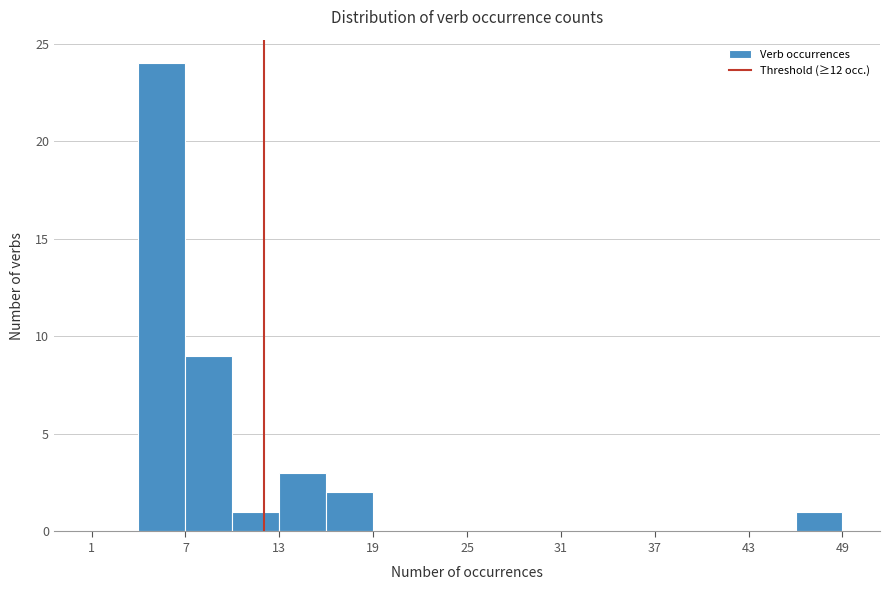

Around what value on the x-axis is the tallest bar? Give the approximate position of its centre, as read against the axis.

6